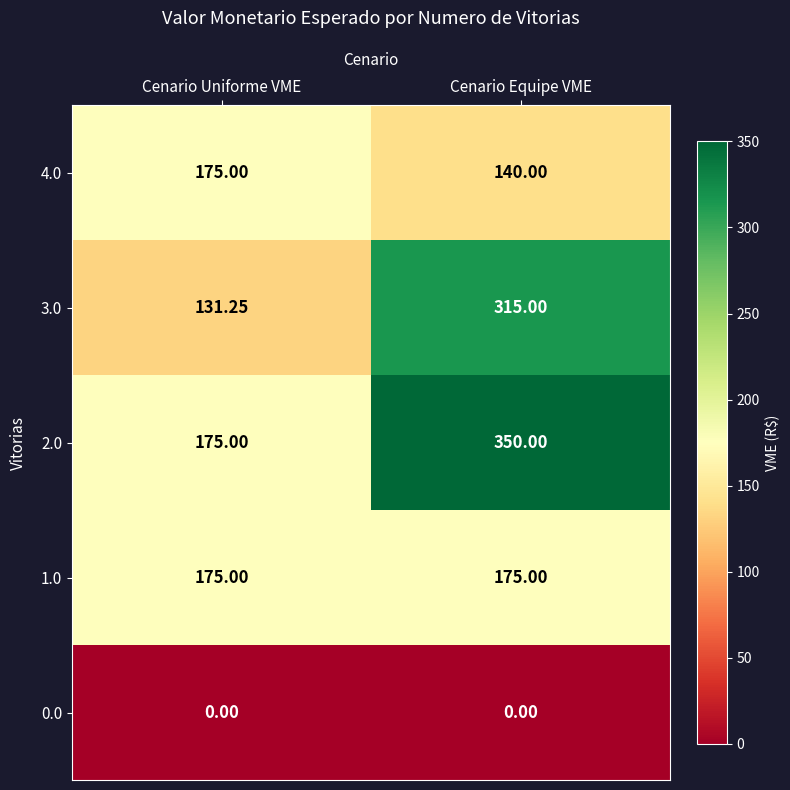

Is the value of 0.0 at Cenario Equipe VME greater than the value of 2.0 at Cenario Equipe VME?

No